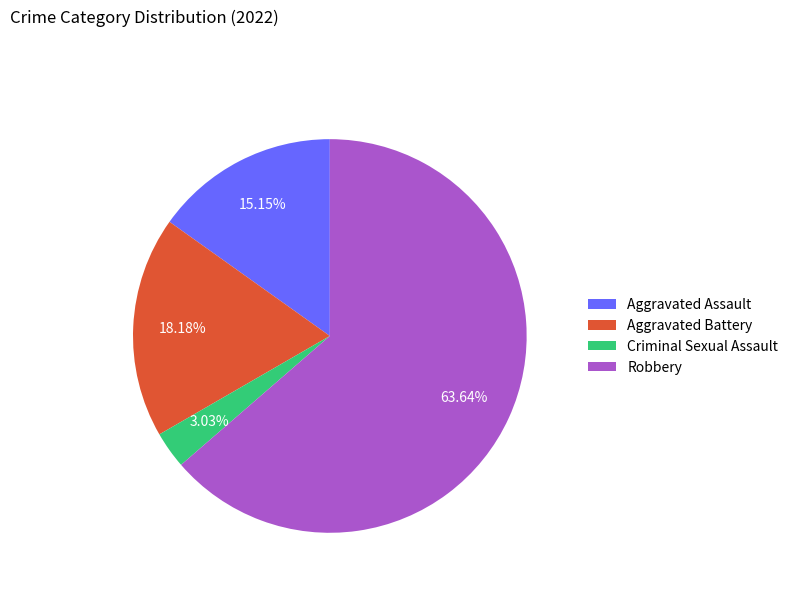

How many segments does this pie chart have?

4